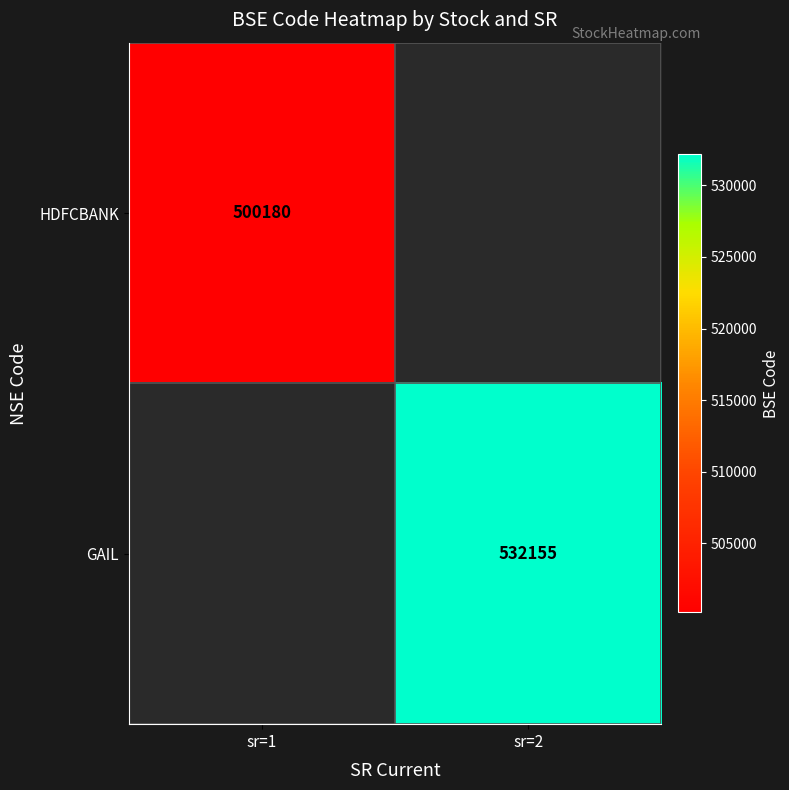

True or false: GAIL has a value of 532155 at sr=2.

True